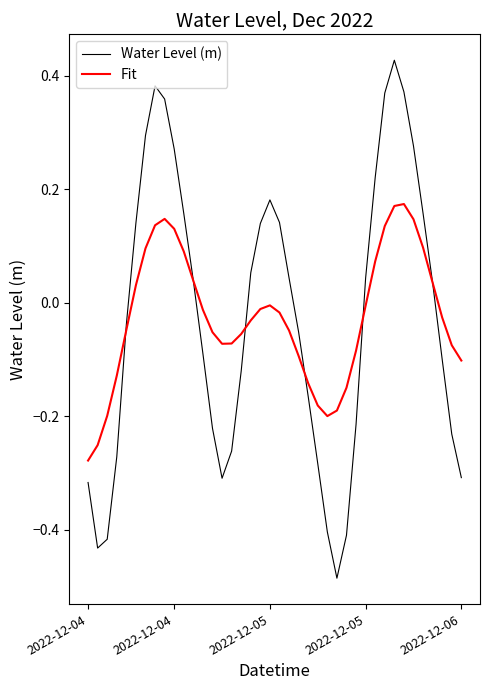

Which series has the largest range (max minus min)?

Water Level (m)